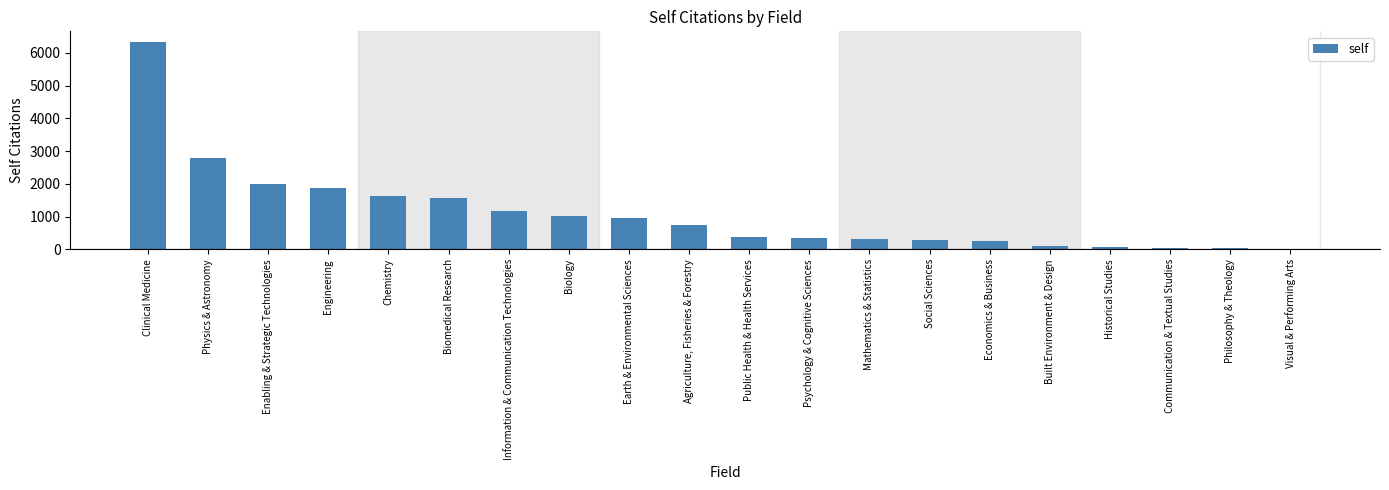

What is the sum of all values?

21945.8